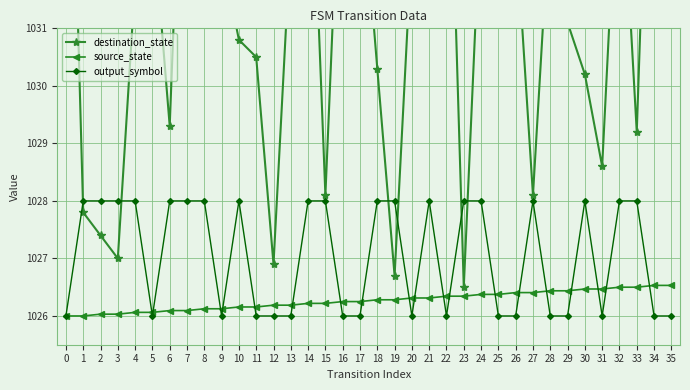

At 1, list the series in order from smallest to largest.

source_state, destination_state, output_symbol